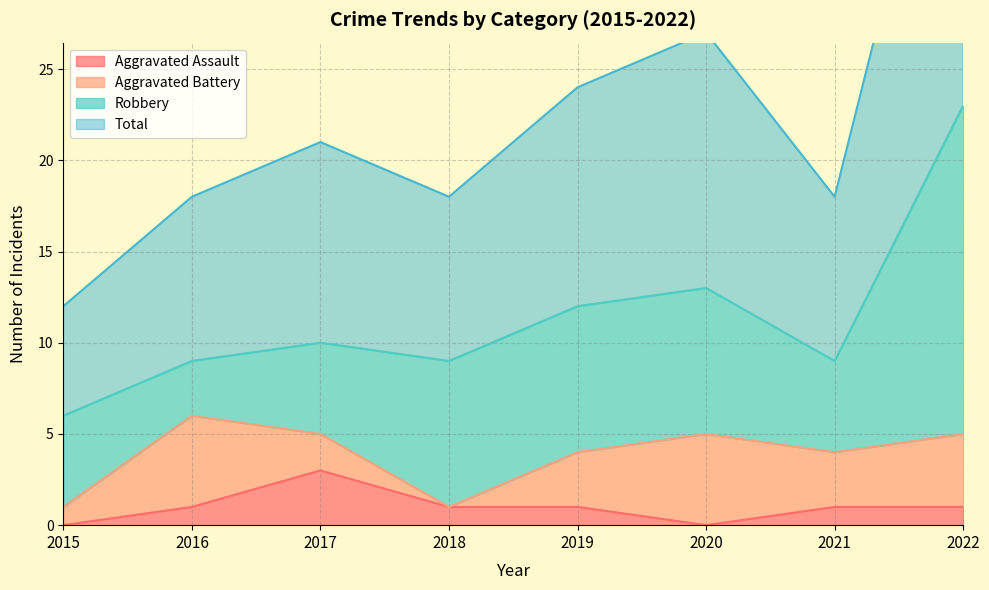

The value of Aggravated Assault at 2015 is 0. True or false?

True